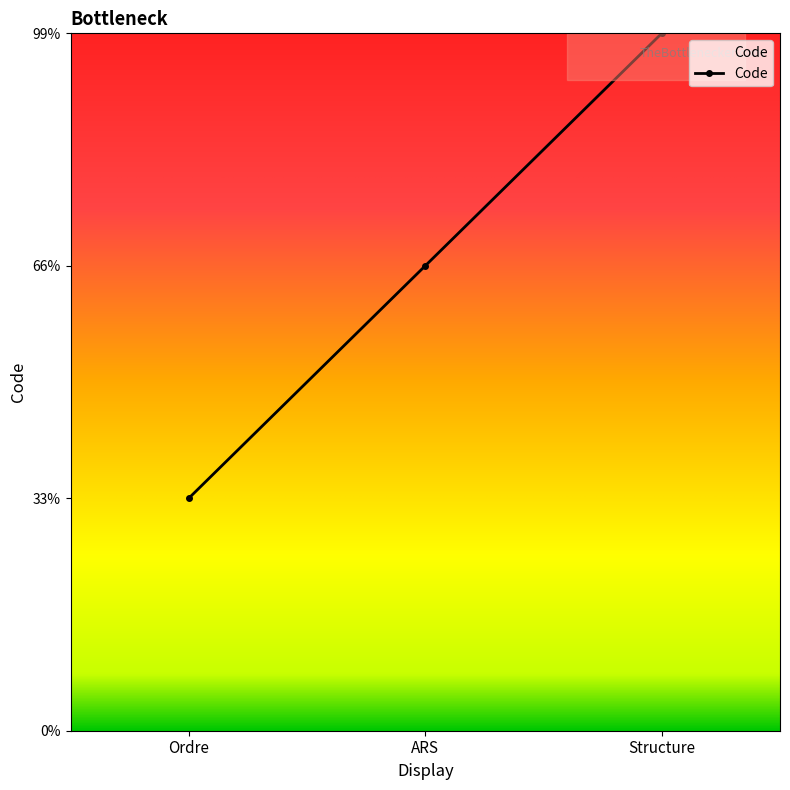

Is it true that the value at Ordre is 2?

False